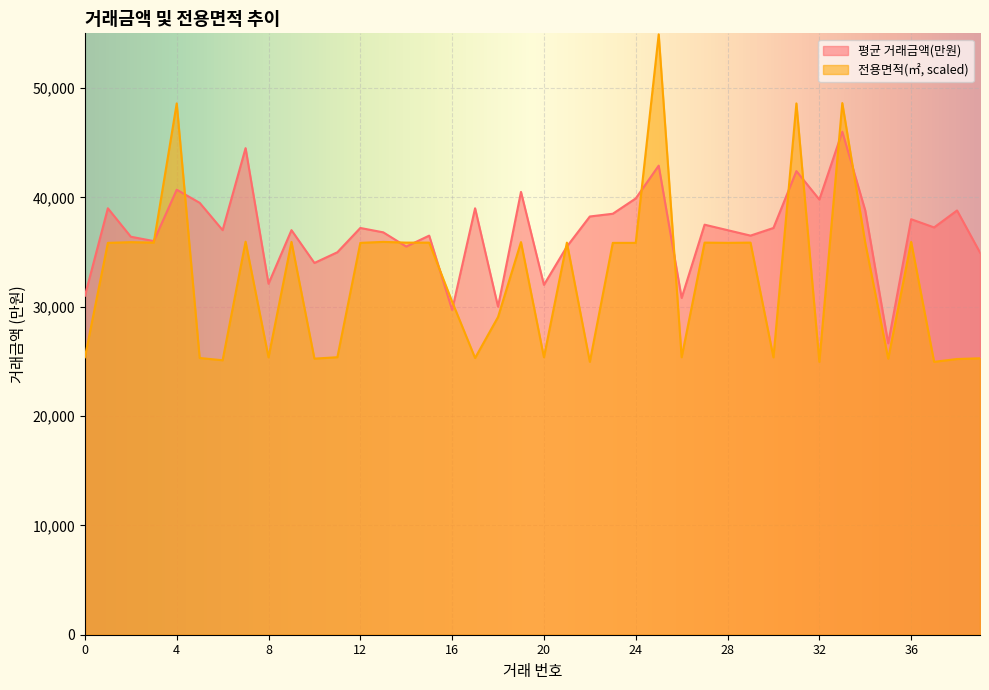

What is the difference between the highest and lowest values at 30?

11832.3